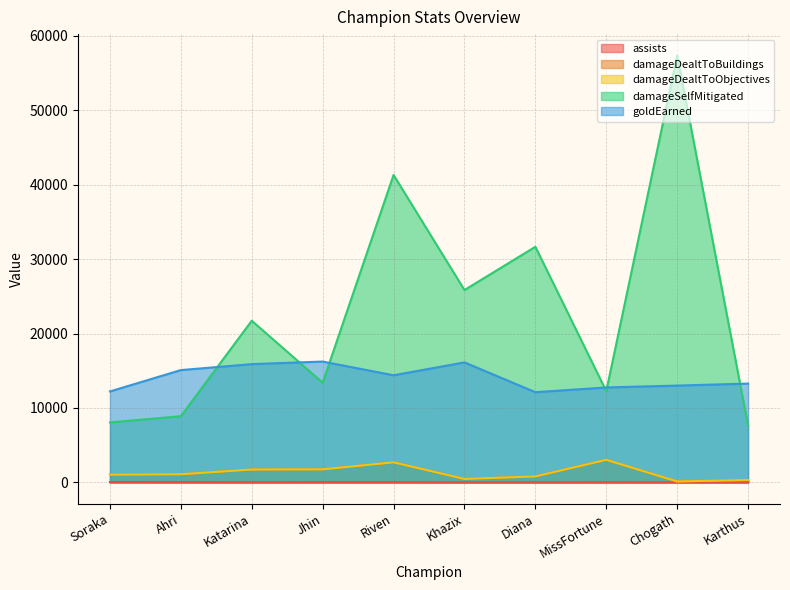

At which label is assists closest to 30?

Riven